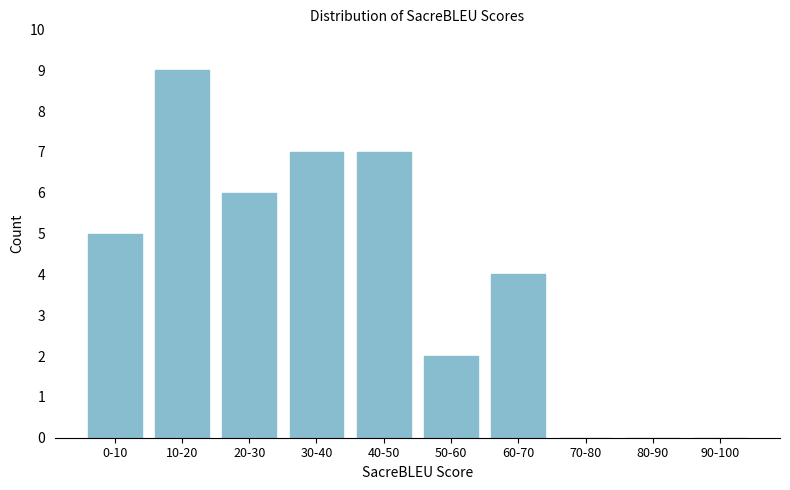

Reading left to right, extract all data points from this chart.

0-10=5	10-20=9	20-30=6	30-40=7	40-50=7	50-60=2	60-70=4	70-80=0	80-90=0	90-100=0